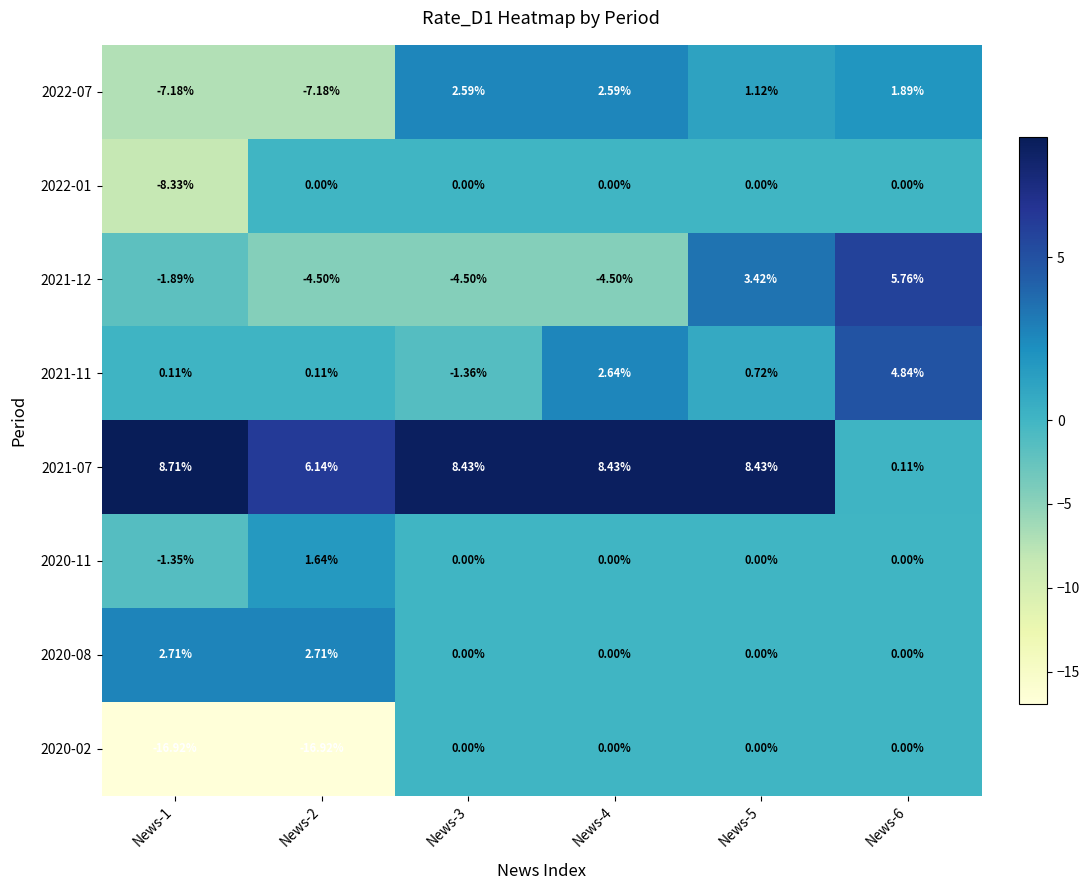

Is the value of 2021-12 at News-6 greater than the value of 2020-11 at News-1?

Yes